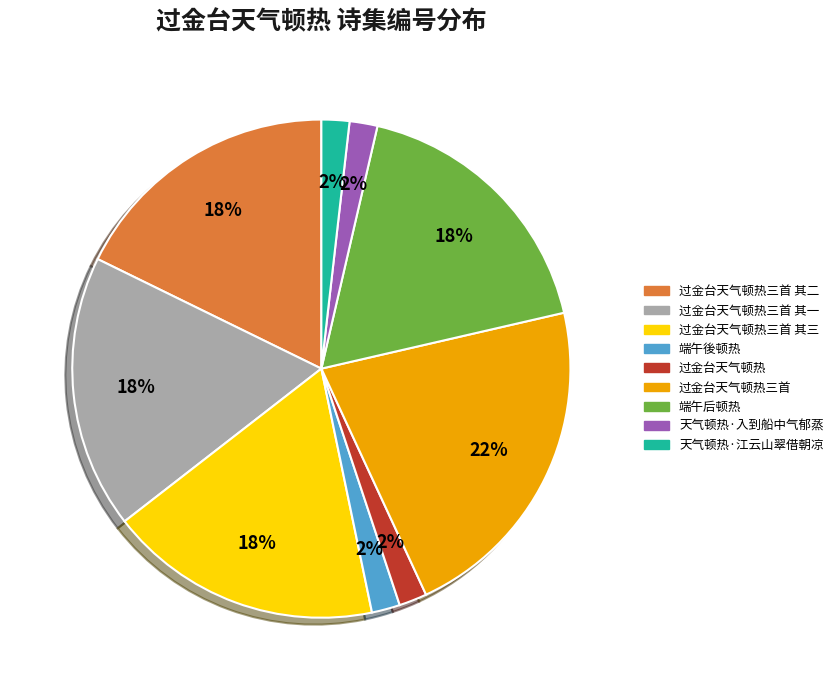

Which slice is the largest?

过金台天气顿热三首